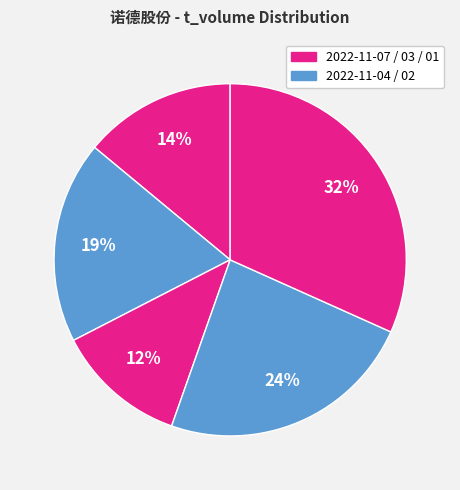

What is the smallest slice in the pie chart?

2022-11-03